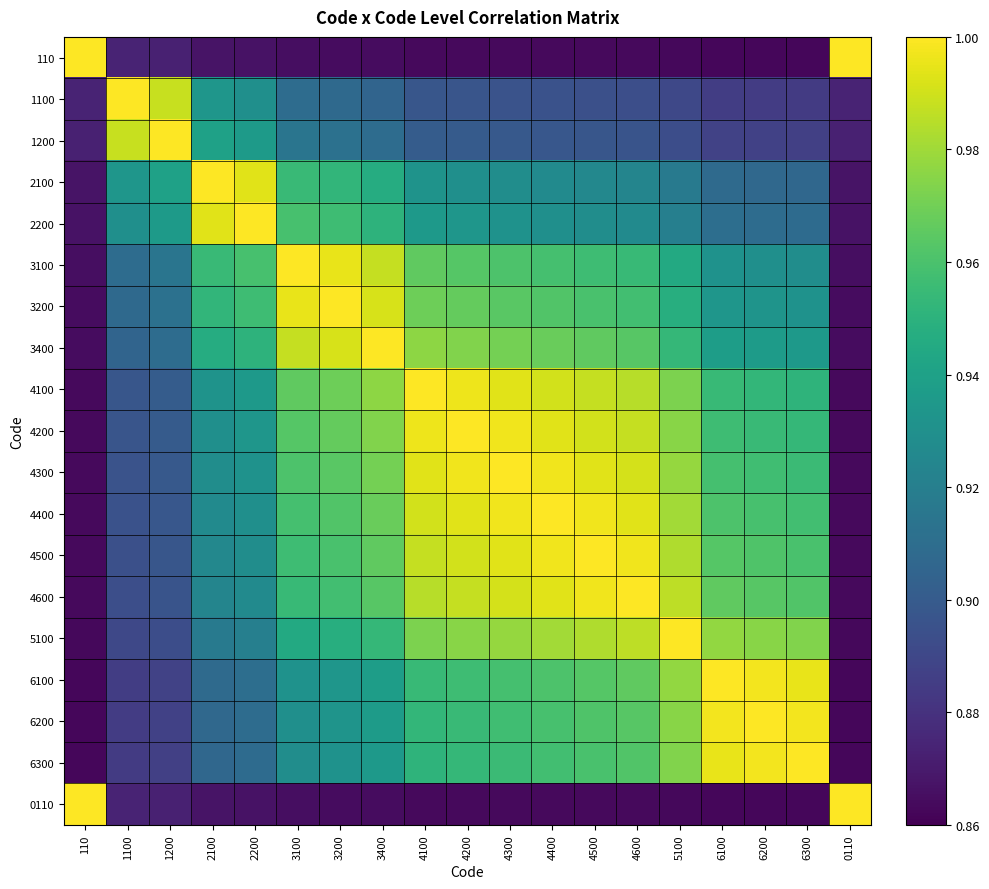

List the series in order of their peak value, lowest first.

110, 1100, 1200, 2100, 2200, 3100, 3200, 3400, 4100, 4200, 4300, 4400, 4500, 4600, 5100, 6100, 6200, 6300, 0110